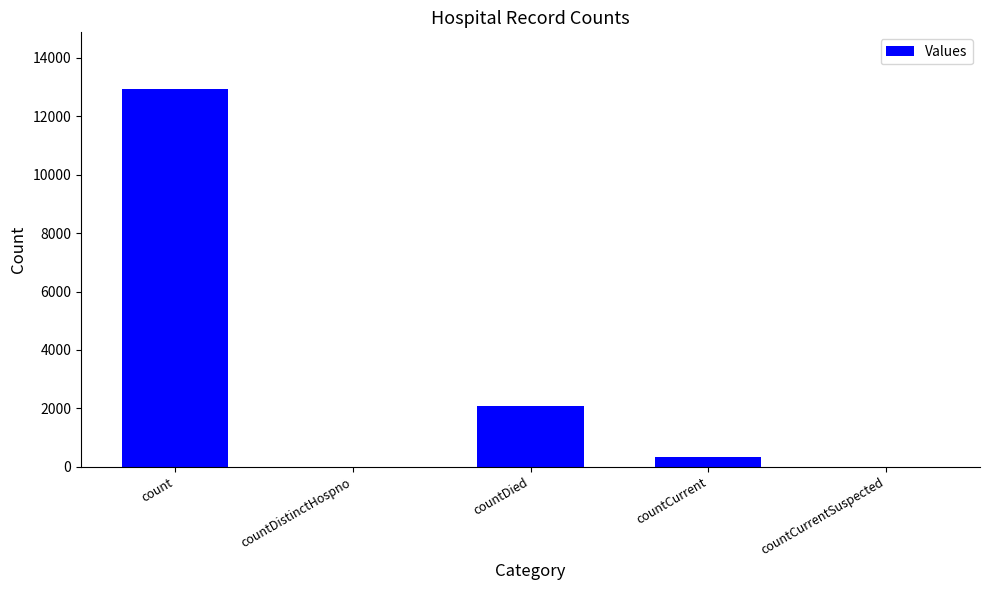

True or false: the data shows 8314 at countDistinctHospno.

False